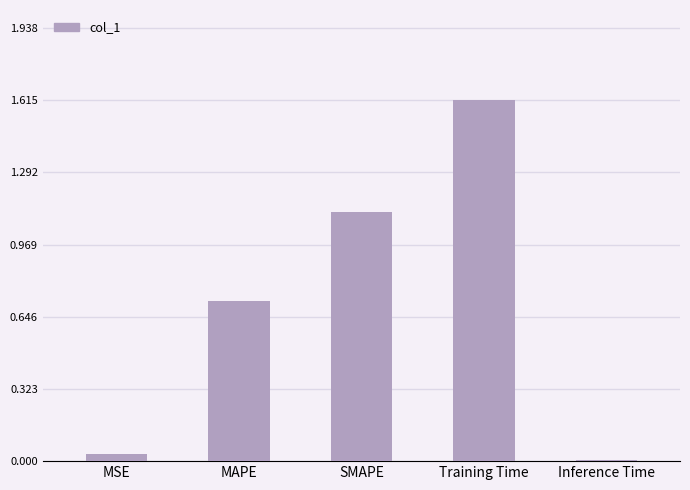

Which has a higher value, Training Time or MSE?

Training Time